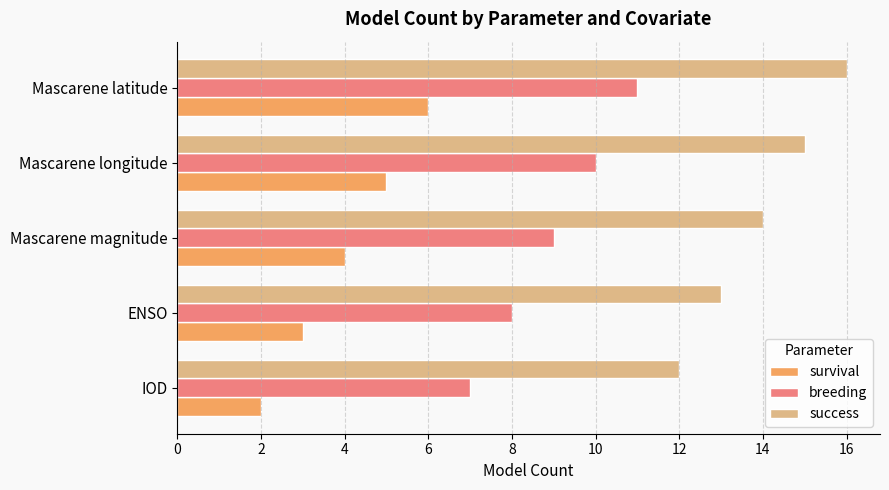

Is it true that breeding equals 3 at IOD?

False